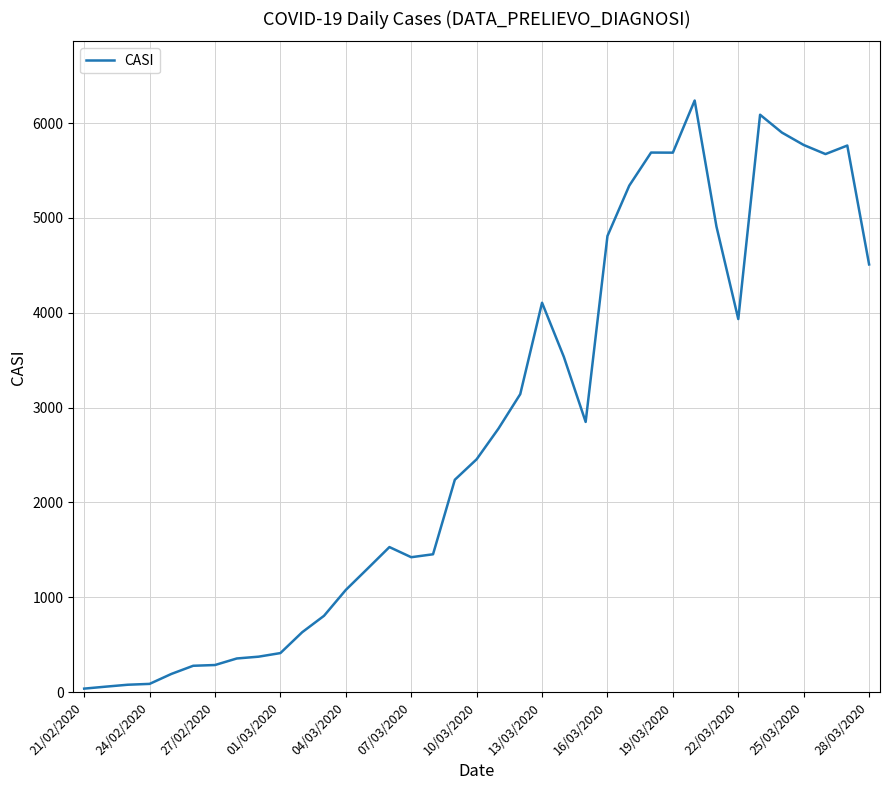

What is the greatest value displayed?

6239